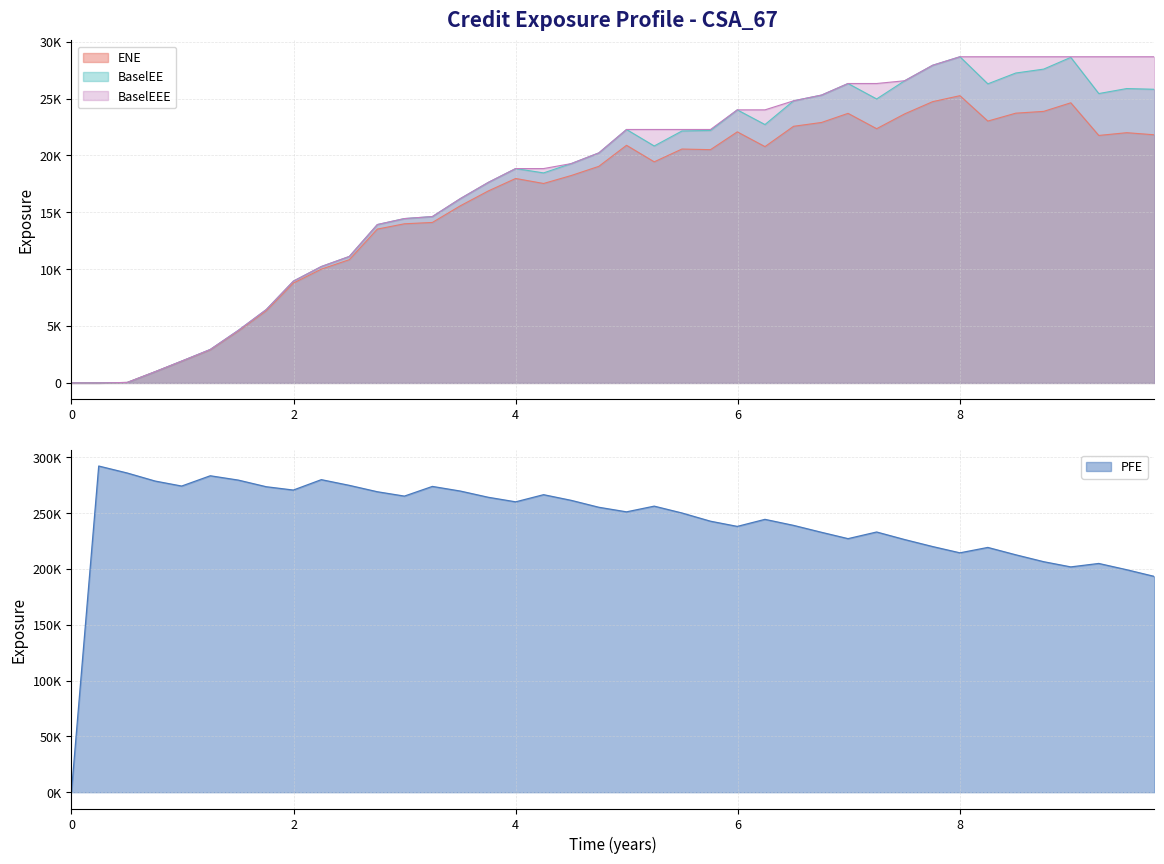

At which category is the sum across all series the highest?

4.25137